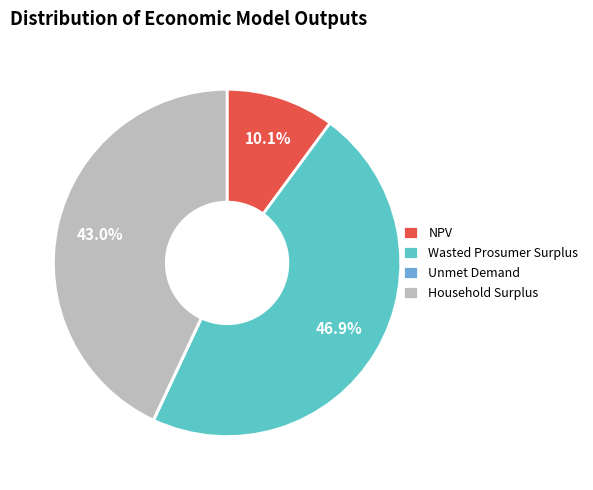

Between Wasted Prosumer Surplus and Household Surplus, which is larger?

Wasted Prosumer Surplus